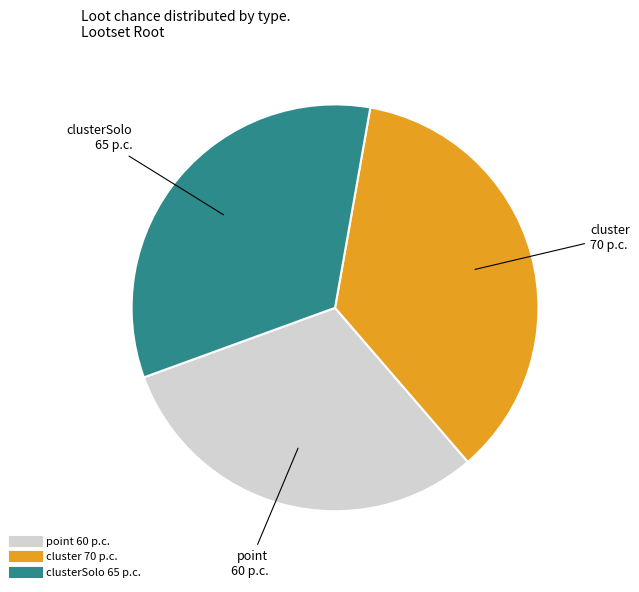

Does any single category account for the majority?

No